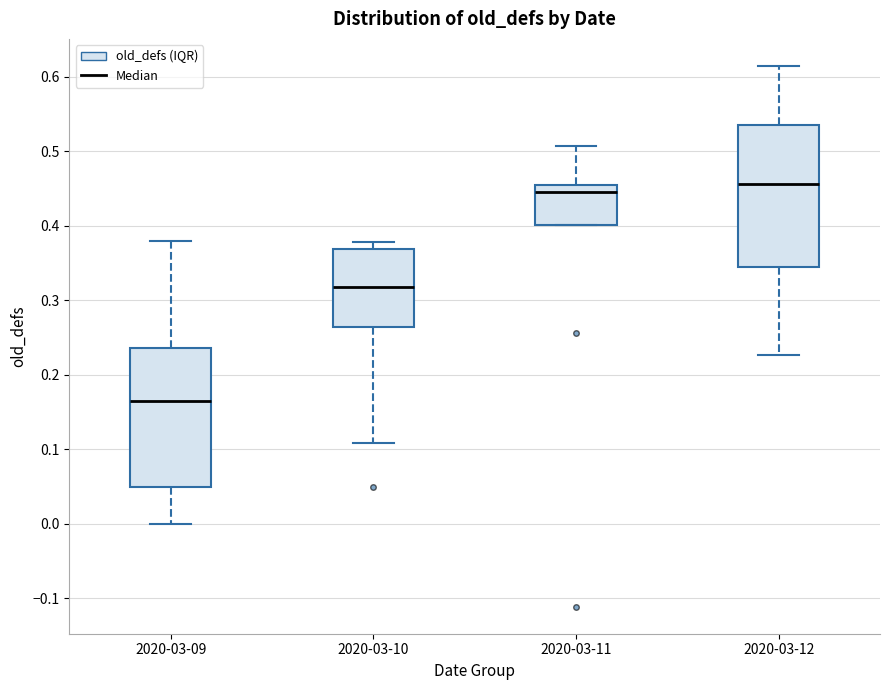

Reading left to right, read every box against the y-axis: the position of its median line, the range the box covers, and the ends of its whiskers. The values are not printed on the chart, so give them approximately, as read against the axis.

2020-03-09: median 0.16, box 0.05 to 0.24, whiskers 0.00 to 0.38
2020-03-10: median 0.32, box 0.26 to 0.37, whiskers 0.11 to 0.38
2020-03-11: median 0.45 (just below the box's upper edge), box 0.40 to 0.45, whiskers 0.40 to 0.51
2020-03-12: median 0.46, box 0.34 to 0.53, whiskers 0.23 to 0.61